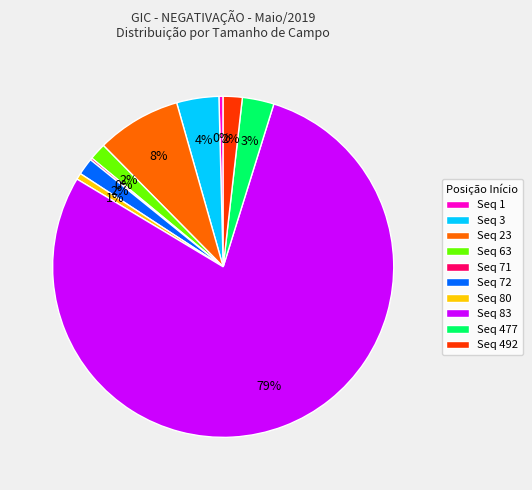

True or false: Seq 72 accounts for 16% of the total.

False